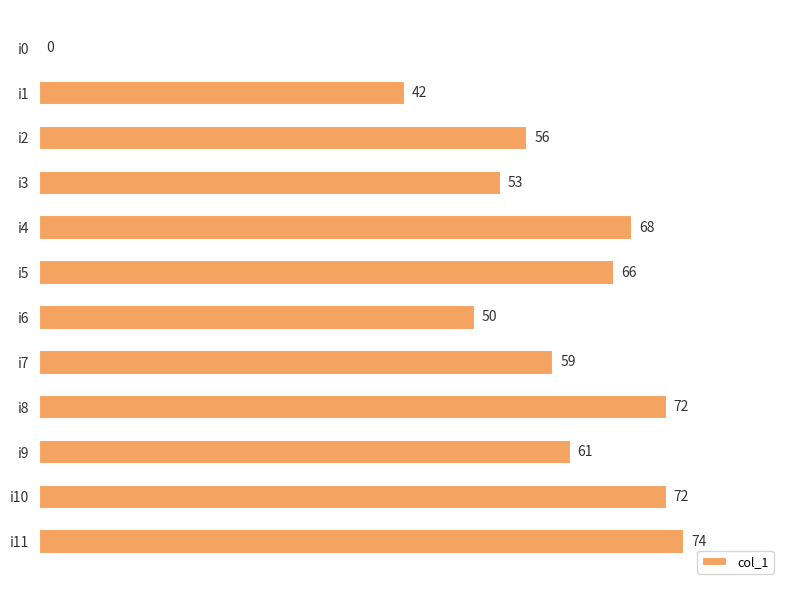

Approximately how many times larger is the value at i5 compared to i11?

0.9